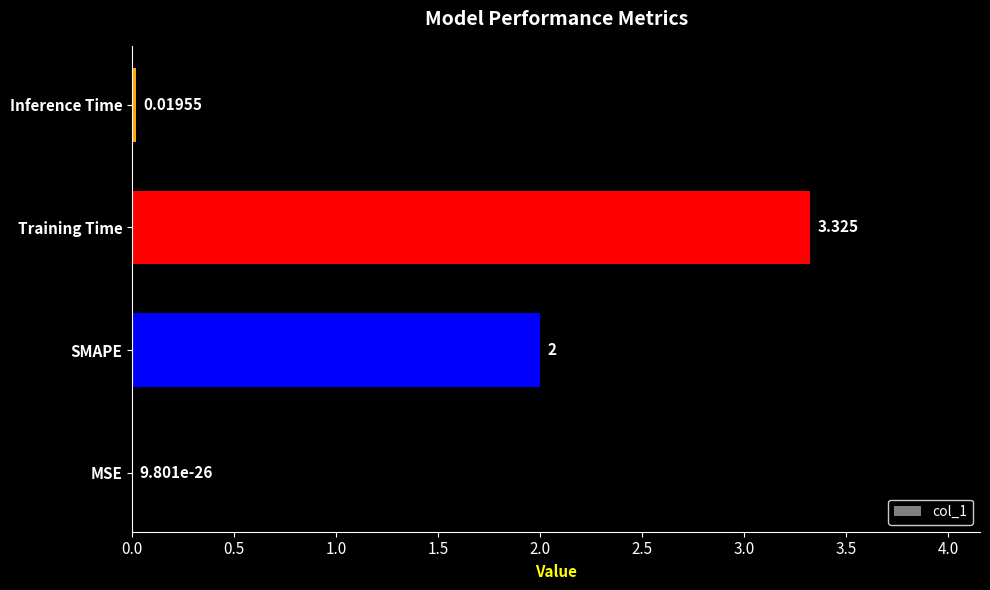

Between SMAPE and Training Time, which is larger?

Training Time